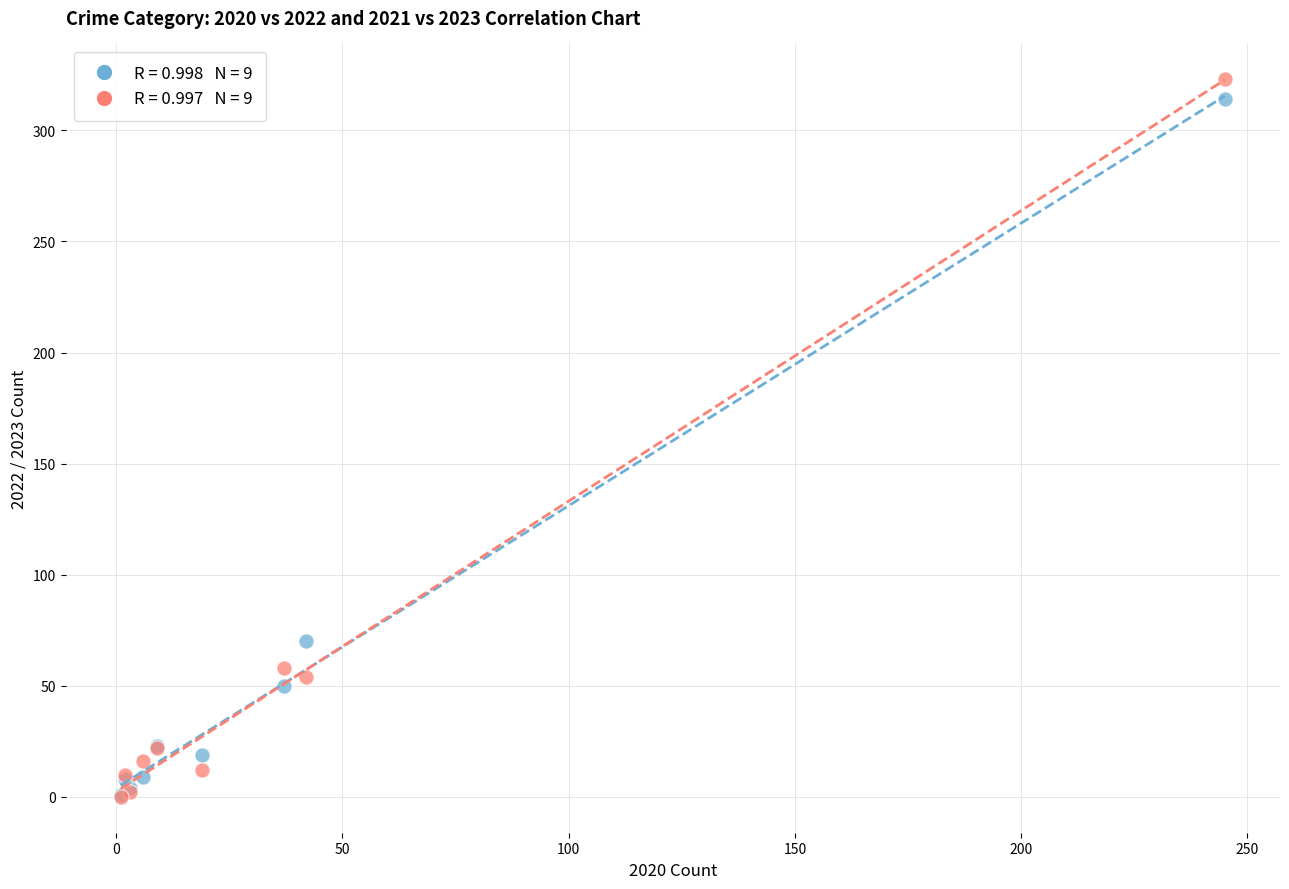

Across all series, what Y value is closest to 161?

70